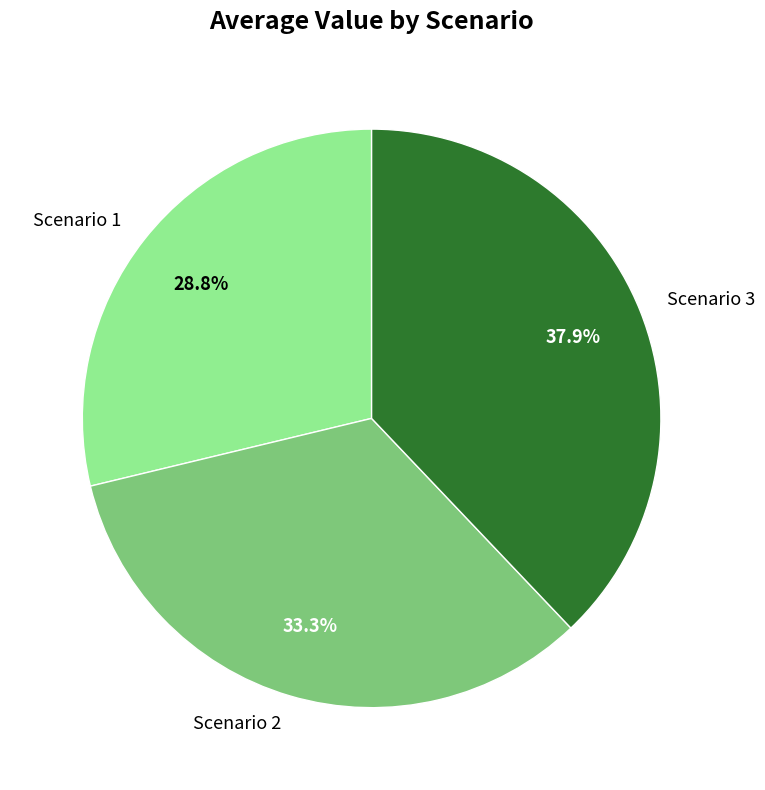

To the nearest percent, what percentage of the pie is Scenario 3?

38%